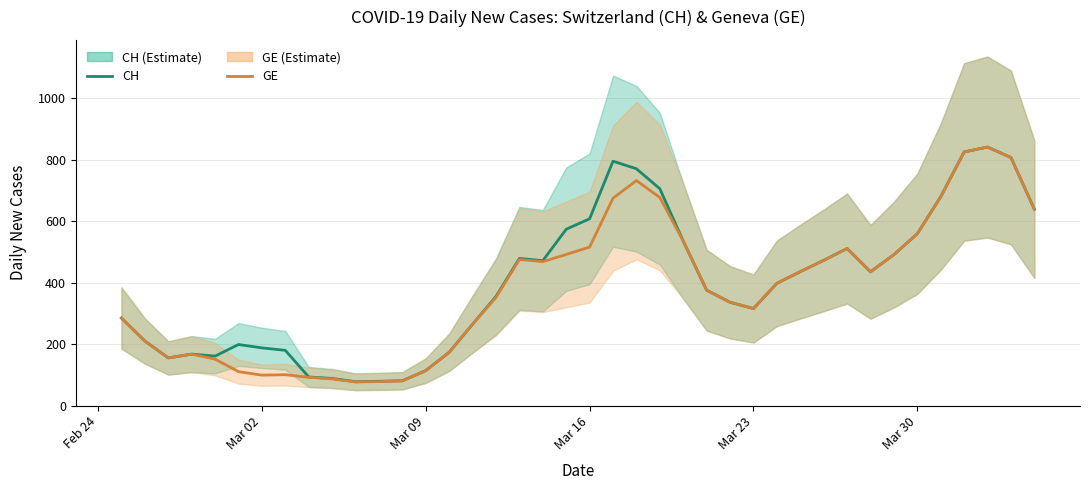

What are all the series names shown in the legend?

CH, GE